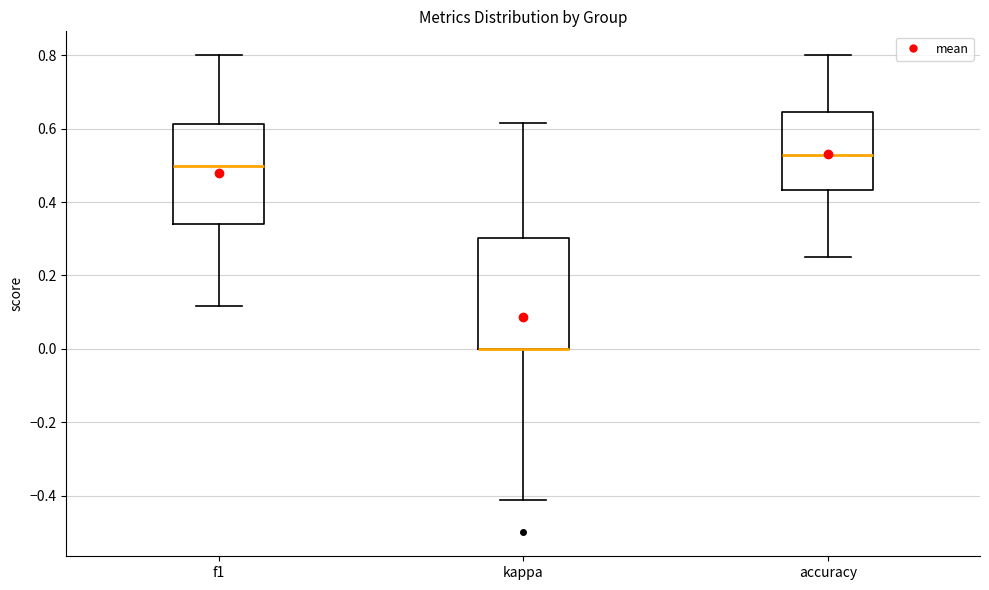

Which box is the tallest, from its lower edge to its upper edge?

kappa